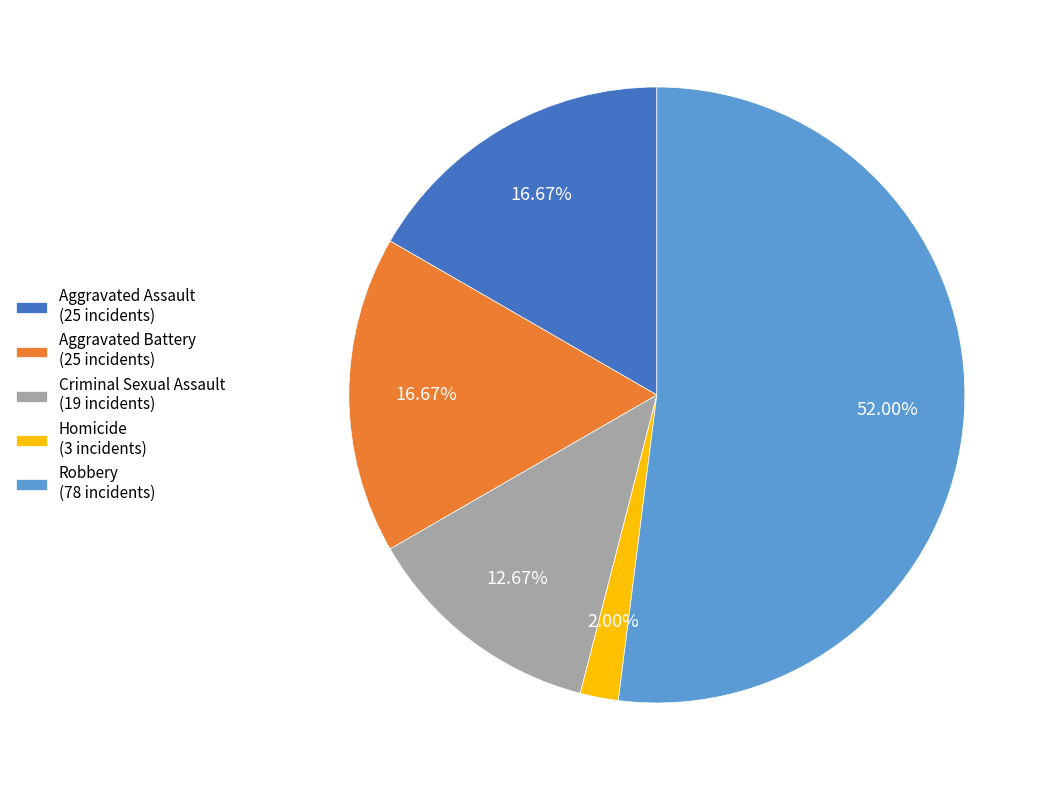

What percentage is the Aggravated Assault slice, to the nearest percent?

17%